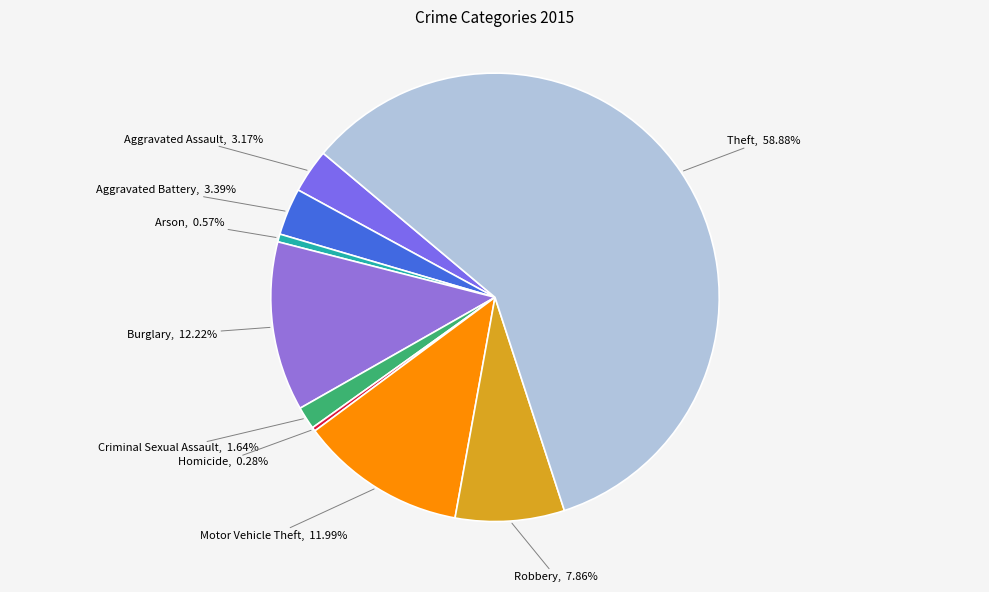

Combined, do Aggravated Battery and Criminal Sexual Assault account for over 50%?

No